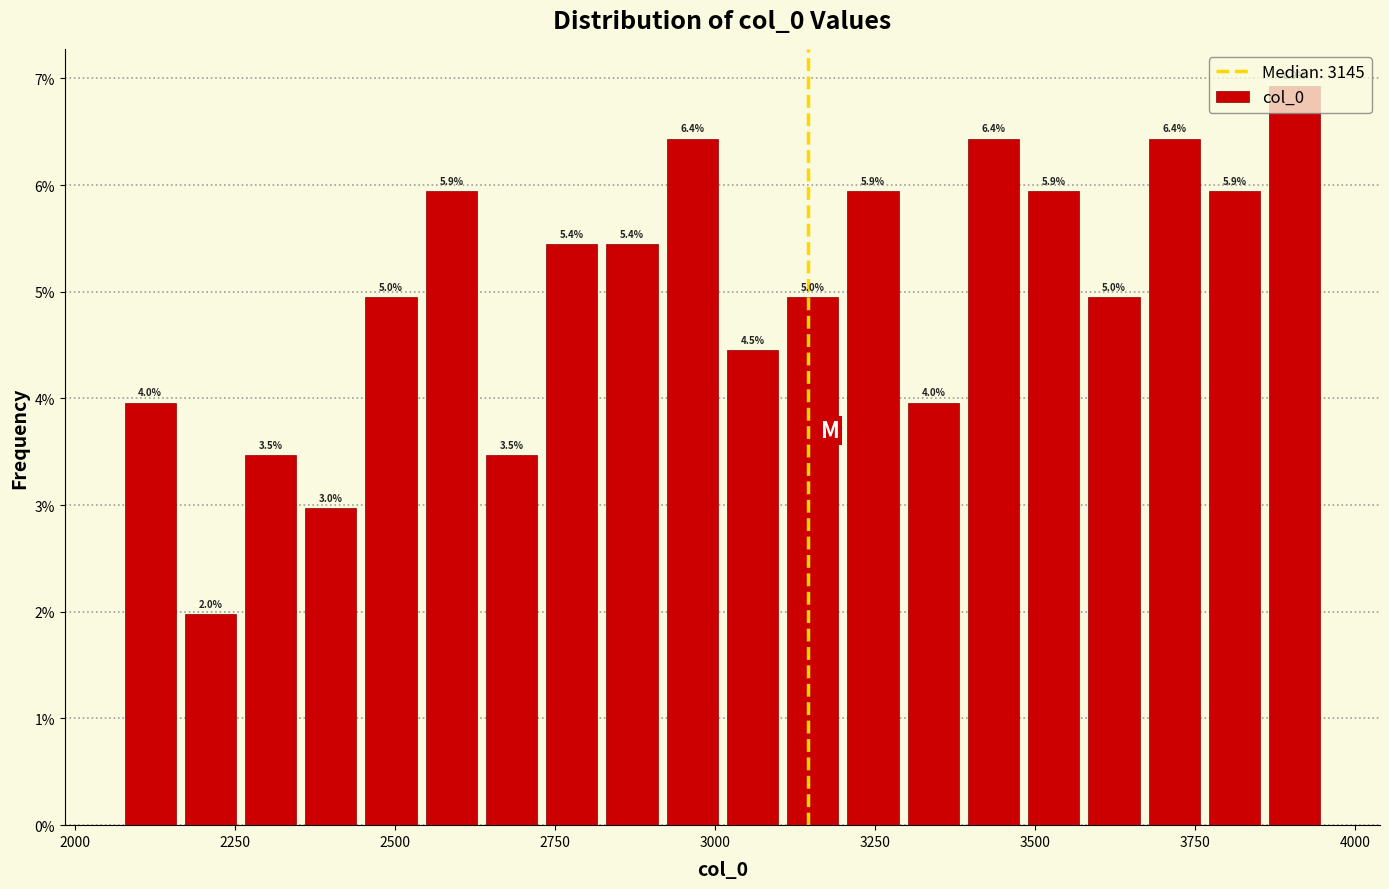

Read against the x-axis, roughly where is the centre of the tallest bar?

3900